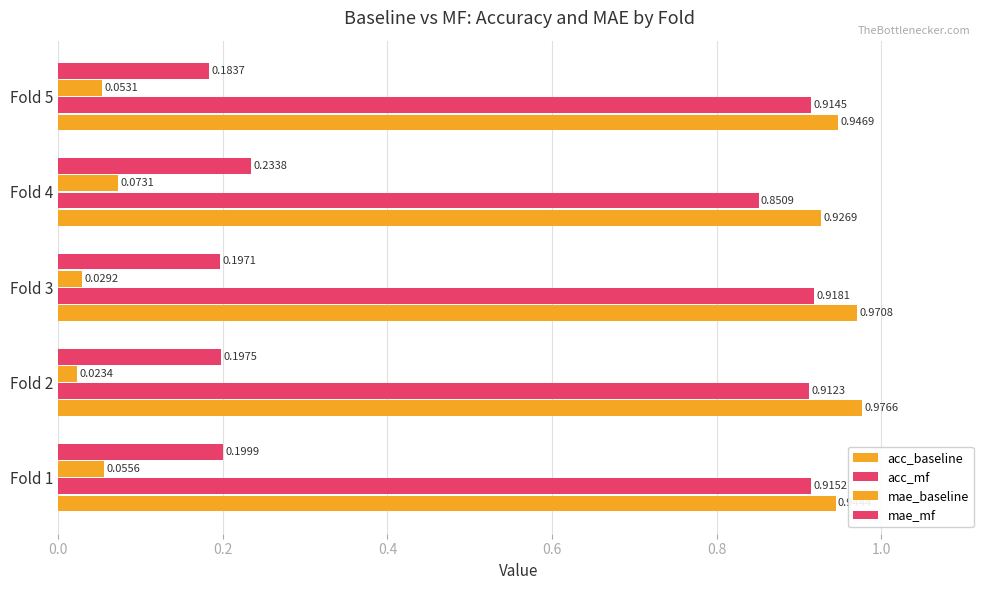

How many categories are shown in the chart?

5